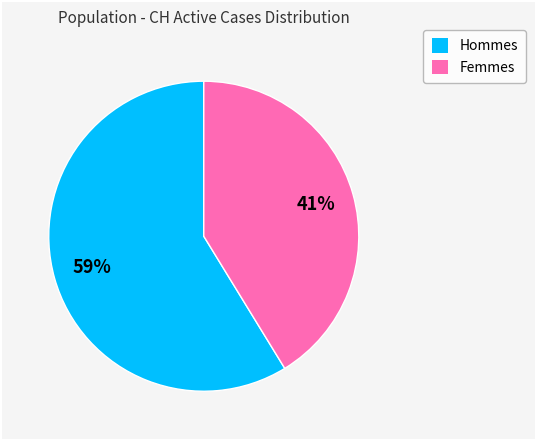

How many slices are in this pie chart?

2